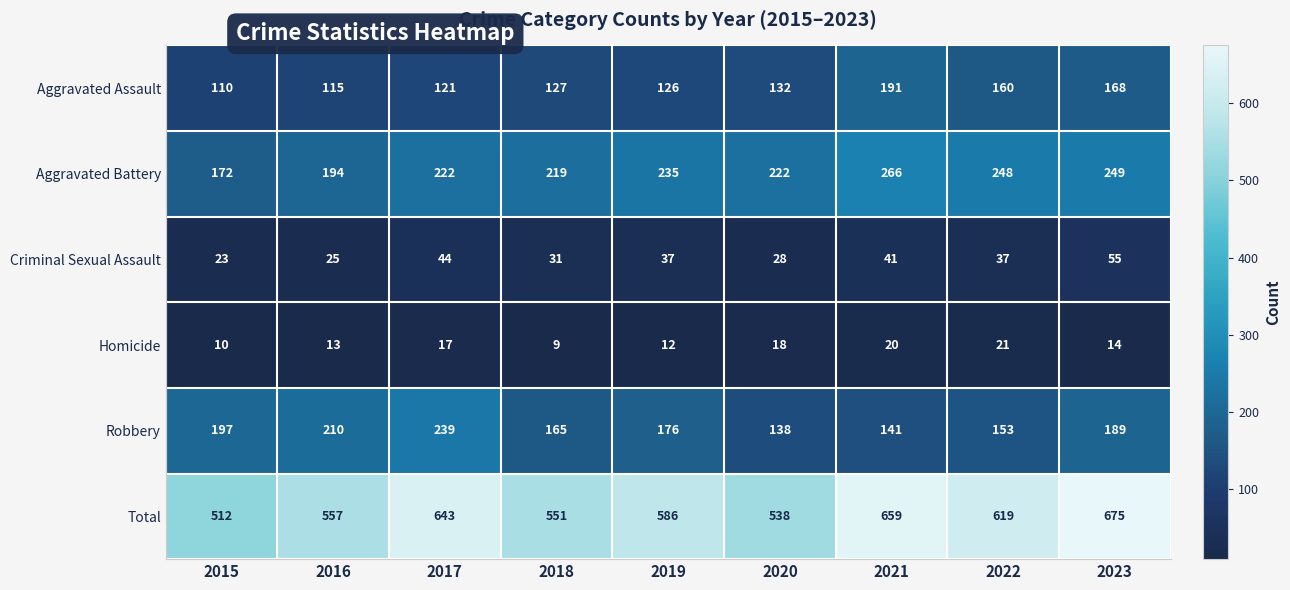

What is the minimum value shown in the chart?

9